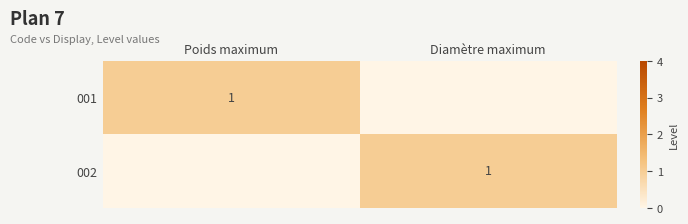

The value of 002 at Diamètre maximum is 1. True or false?

True